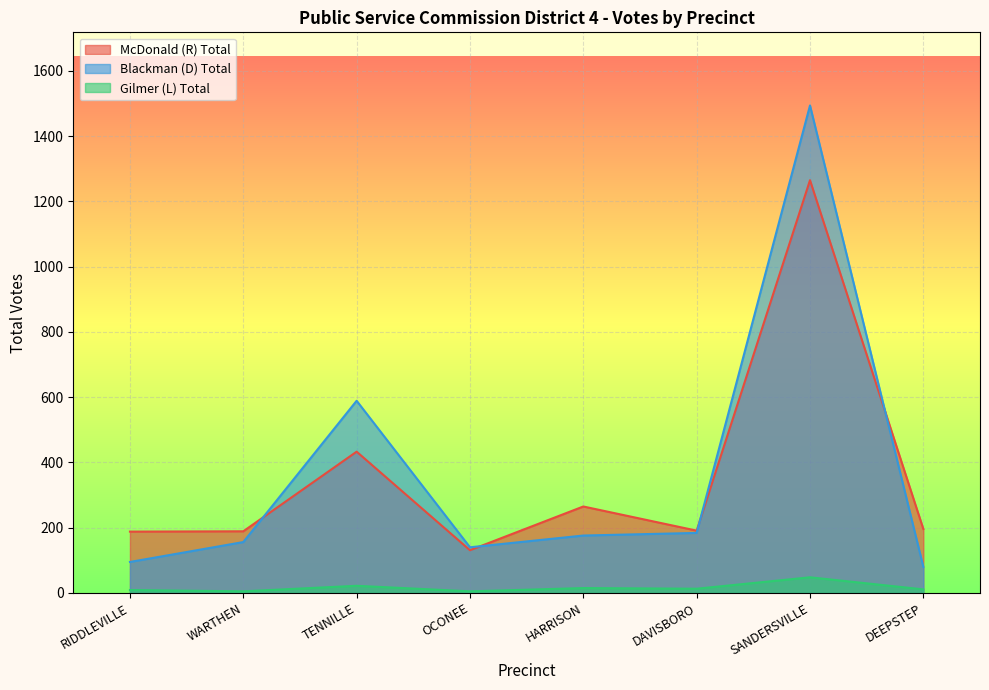

Reading left to right, what are all the values shown in this chart?

McDonald (R) Total: RIDDLEVILLE=188	WARTHEN=189	TENNILLE=433	OCONEE=131	HARRISON=265	DAVISBORO=191	SANDERSVILLE=1265	DEEPSTEP=196
Blackman (D) Total: RIDDLEVILLE=95	WARTHEN=156	TENNILLE=589	OCONEE=140	HARRISON=176	DAVISBORO=184	SANDERSVILLE=1494	DEEPSTEP=80
Gilmer (L) Total: RIDDLEVILLE=9	WARTHEN=5	TENNILLE=22	OCONEE=5	HARRISON=15	DAVISBORO=13	SANDERSVILLE=48	DEEPSTEP=11